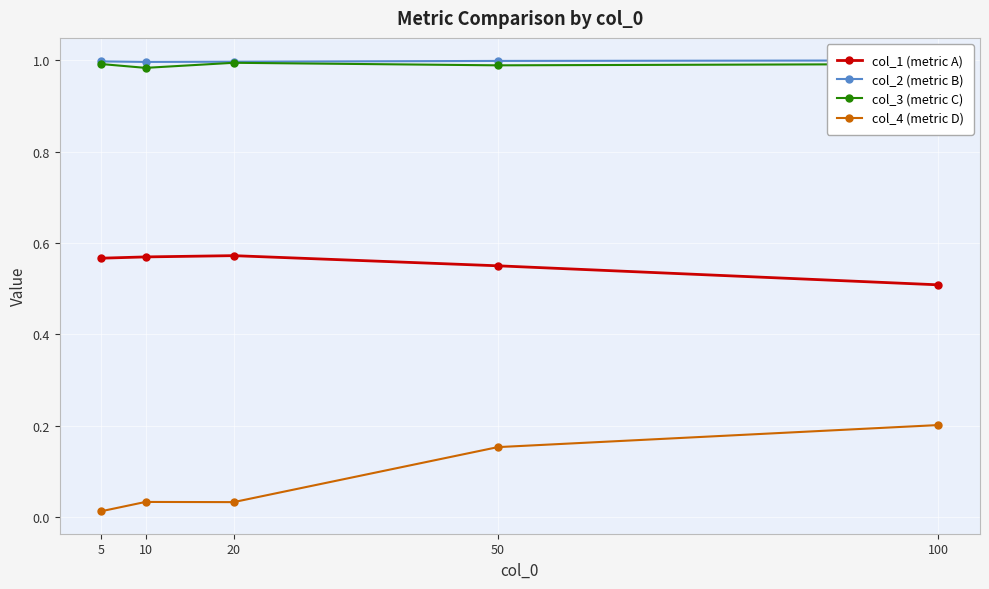

List the series in order of their peak value, lowest first.

col_4 (metric D), col_1 (metric A), col_3 (metric C), col_2 (metric B)